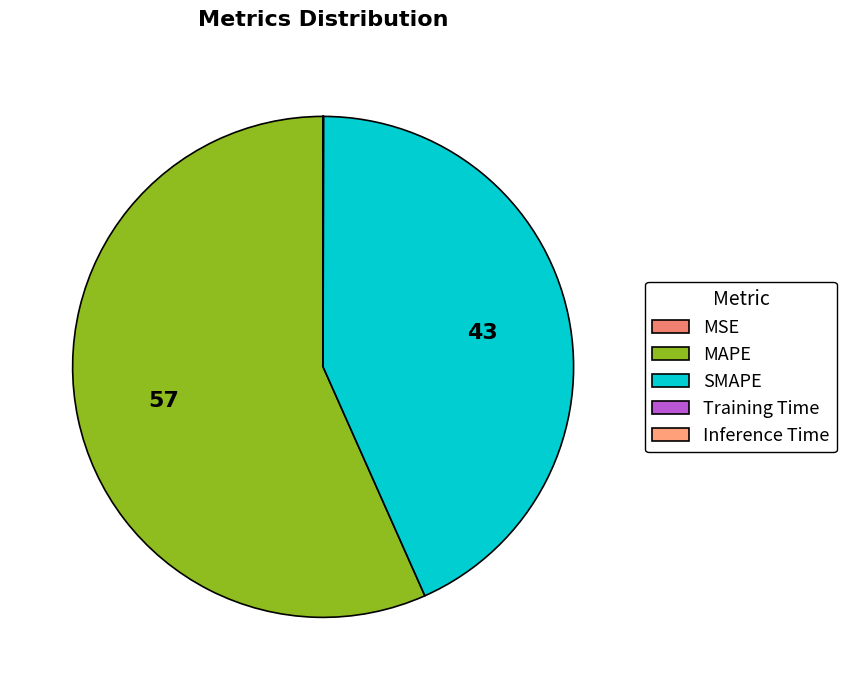

True or false: MAPE accounts for 57% of the total.

True